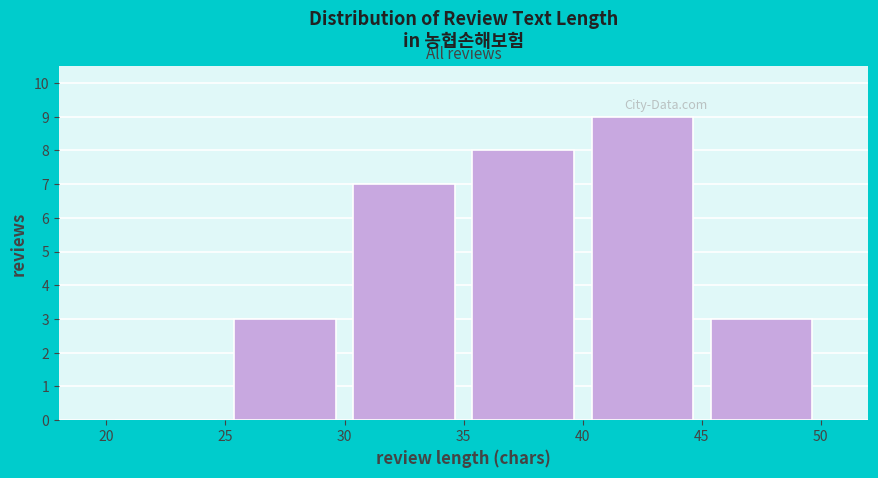

Reading left to right, transcribe this chart: for each bar, give the range it covers on the x-axis and its height. The values are not printed on the chart, so give them approximately, as read against the axis.

20 to 25: 0
25 to 30: 3
30 to 35: 7
35 to 40: 8
40 to 45: 9
45 to 50: 3